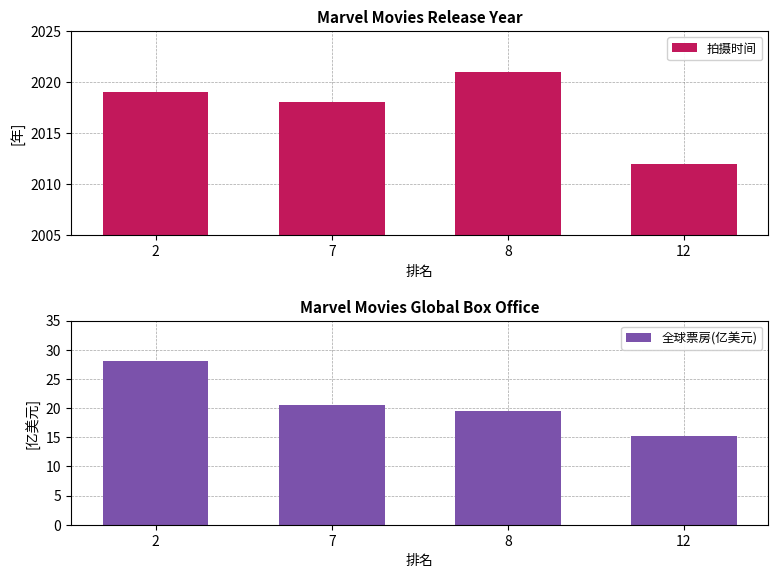

What is the difference between the highest and lowest values at 8?

2001.5